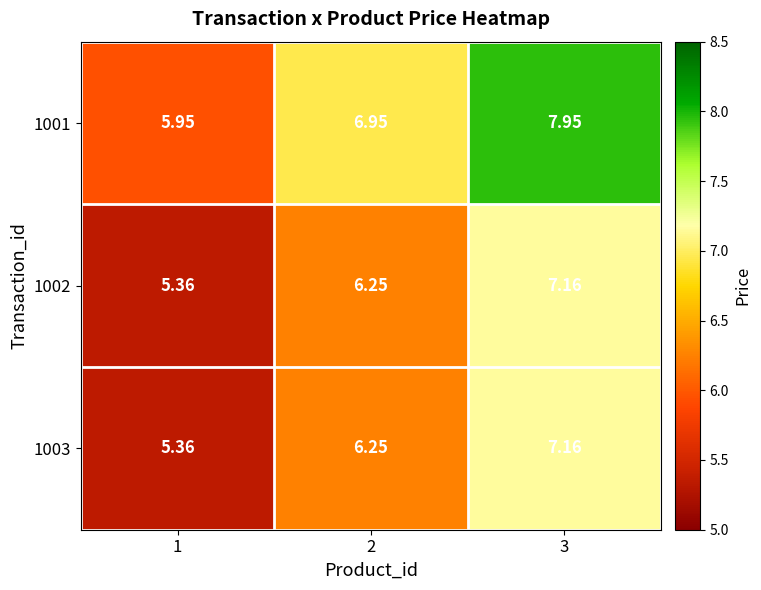

Is the value of 1002 at 2 greater than the value of 1001 at 1?

Yes